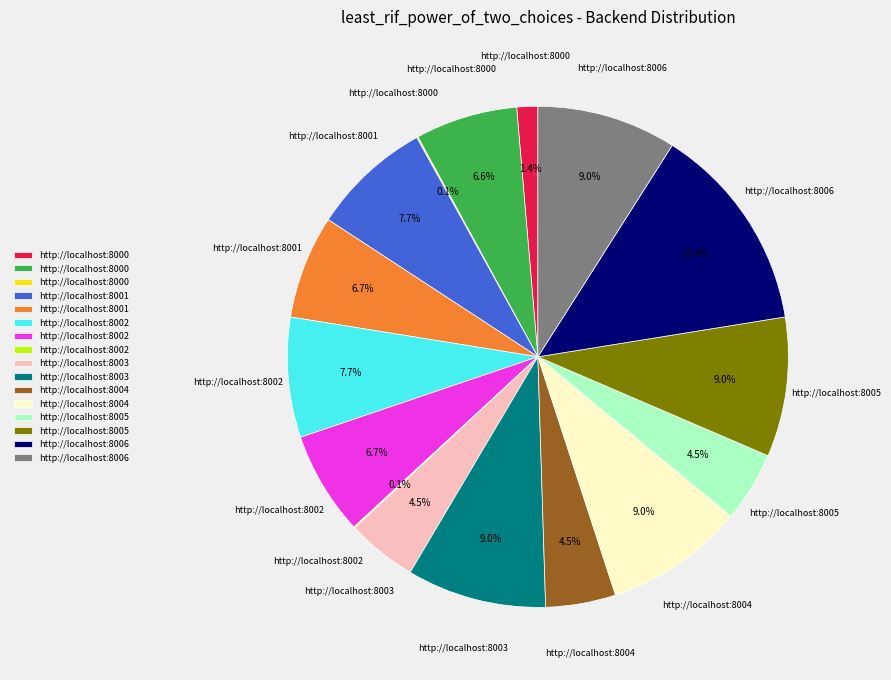

Is there a majority slice in this chart?

No